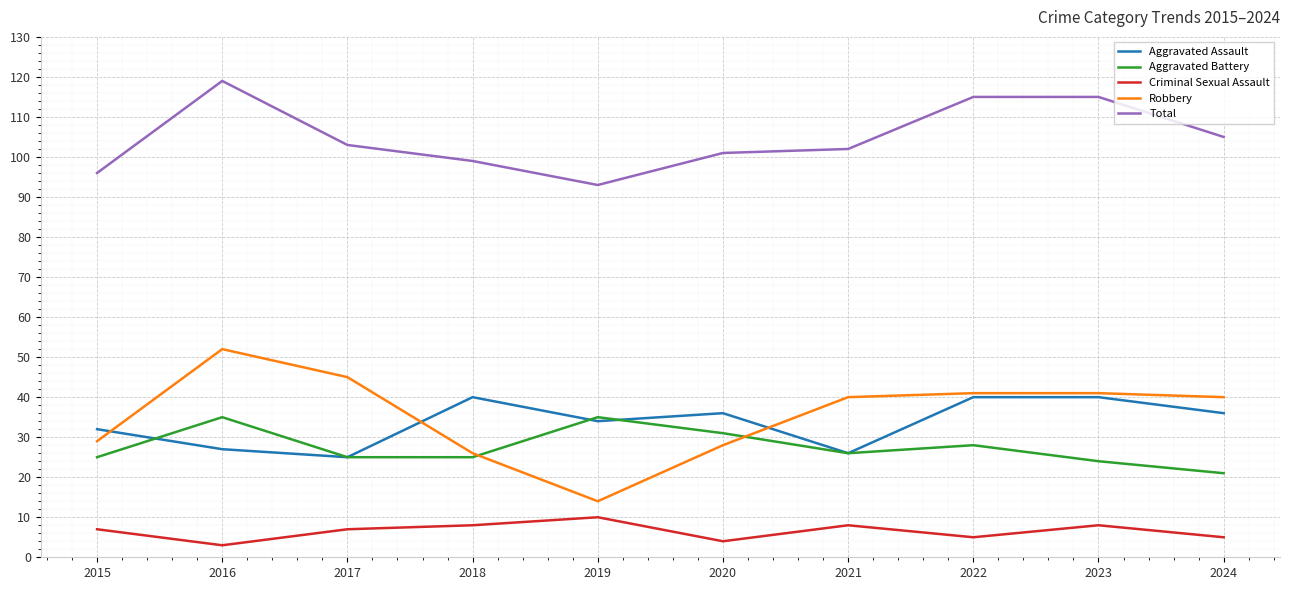

Between 2015 and 2017, which series saw the biggest shift?

Robbery